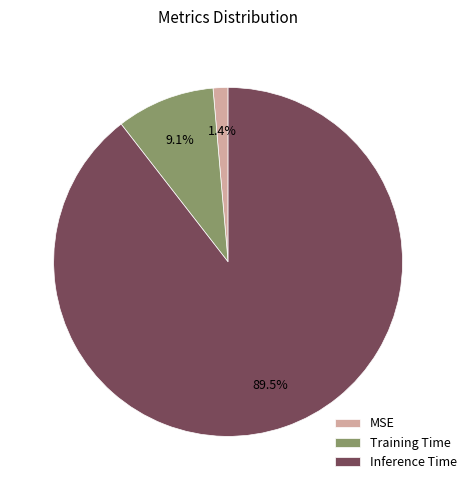

To the nearest percent, what portion does MSE represent?

1%